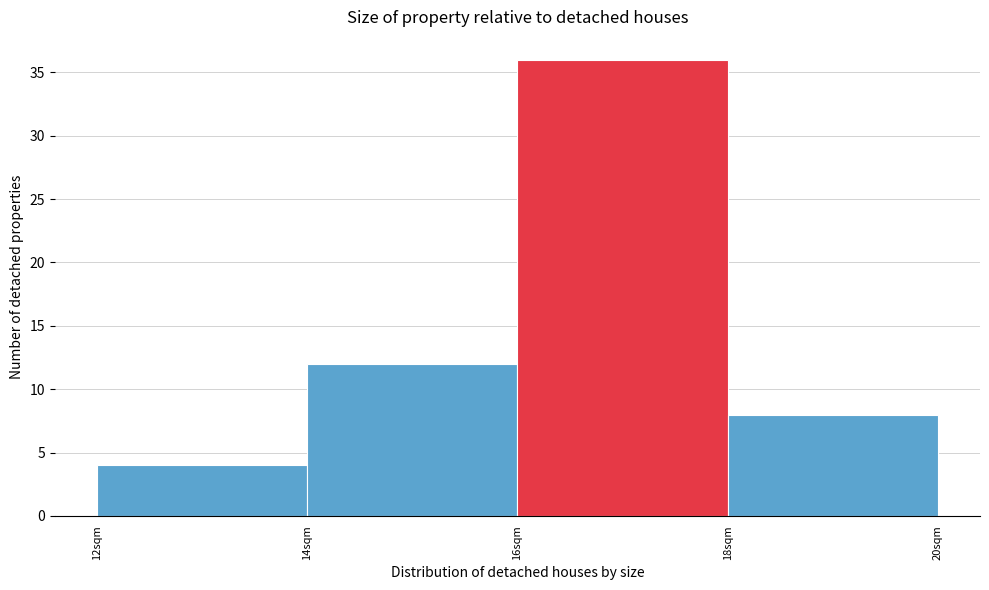

Reading left to right, transcribe this chart: for each bar, give the range it covers on the x-axis and its height. The values are not printed on the chart, so give them approximately, as read against the axis.

12 to 14: 4
14 to 16: 12
16 to 18: 36
18 to 20: 8